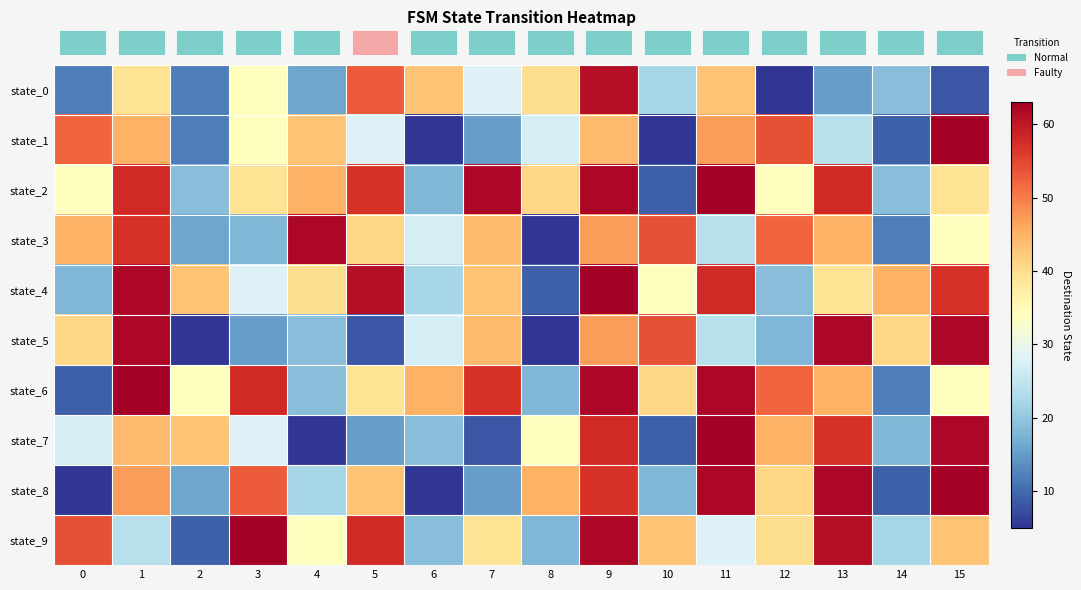

Reading left to right, transcribe all the data shown in this chart.

row_0: 12	39	12	34	16	53	43	28	40	61	22	43	5	15	19	8
row_1: 52	45	12	34	43	28	5	15	27	44	5	47	54	24	9	63
row_2: 34	58	19	39	45	57	18	62	41	62	9	63	34	58	19	39
row_3: 45	57	16	18	62	41	27	44	5	47	54	24	52	45	12	34
row_4: 18	62	43	28	40	61	22	43	9	63	34	58	19	39	45	57
row_5: 41	62	5	15	19	8	27	44	5	47	54	24	18	62	41	62
row_6: 9	63	34	58	19	39	45	57	18	62	41	62	52	45	12	34
row_7: 27	44	43	28	5	15	19	8	34	58	9	63	45	57	18	62
row_8: 5	47	16	53	22	43	5	15	45	57	18	62	41	62	9	63
row_9: 54	24	9	63	34	58	19	39	18	62	43	28	40	61	22	43